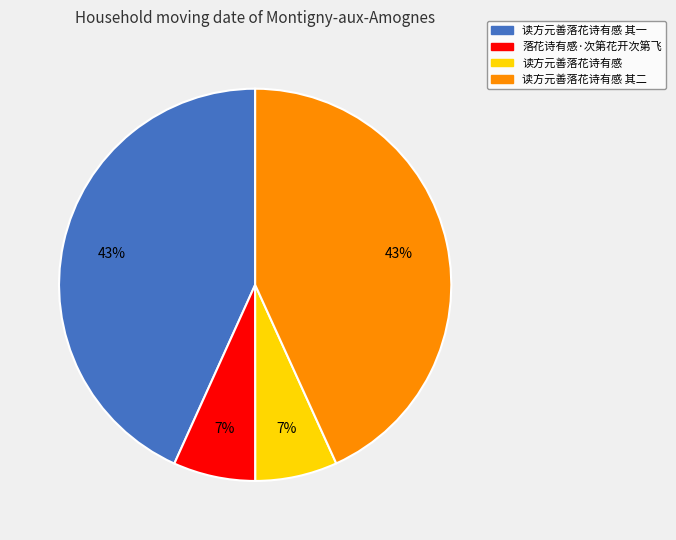

Does 读方元善落花诗有感 其二 account for over 50% of the chart?

No